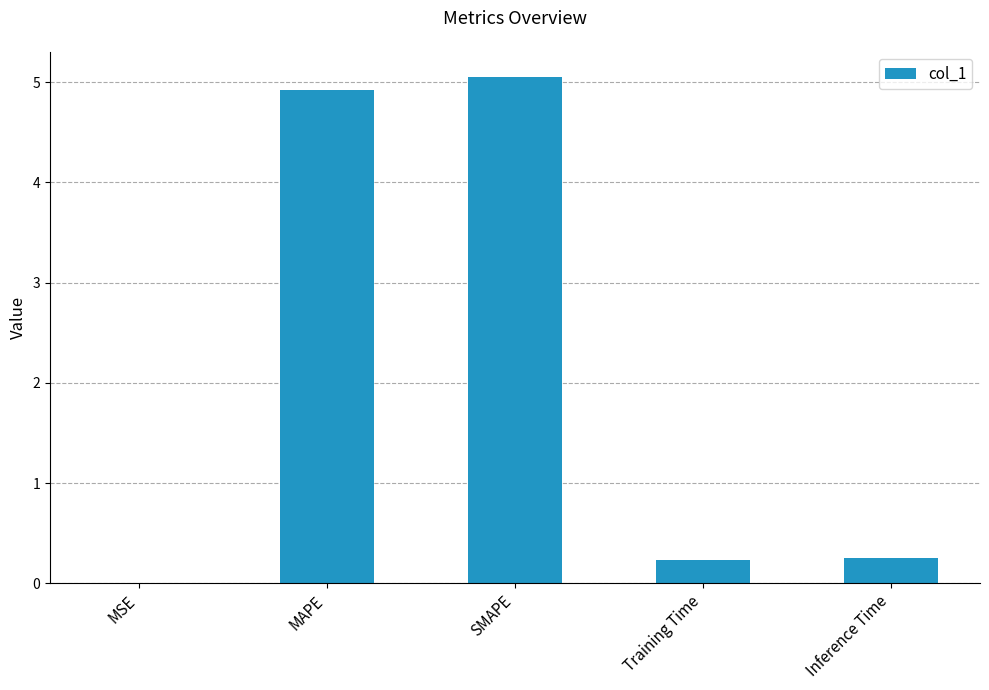

Is it true that the value at SMAPE is 5.0?

True